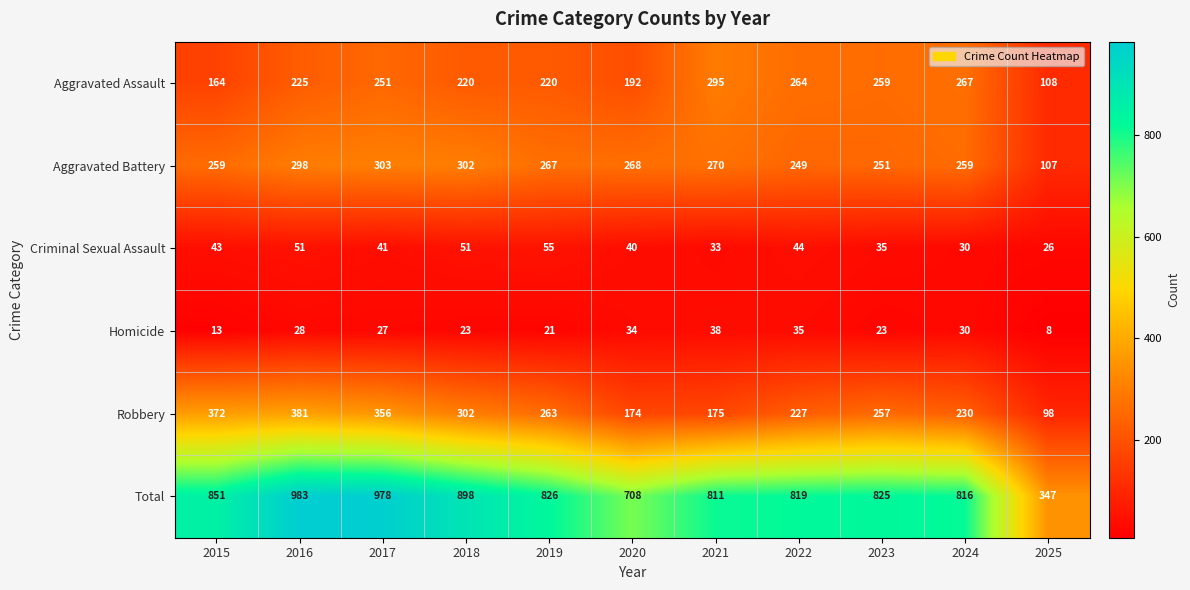

What is the difference between the second highest and second lowest values in the Homicide series?

22